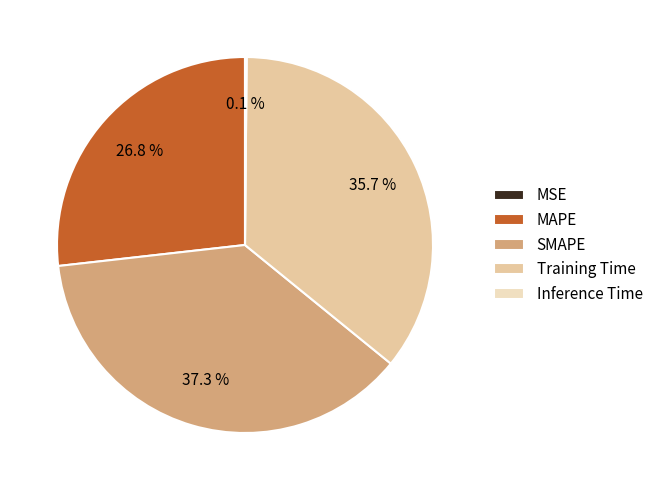

Count the number of slices in the pie.

5